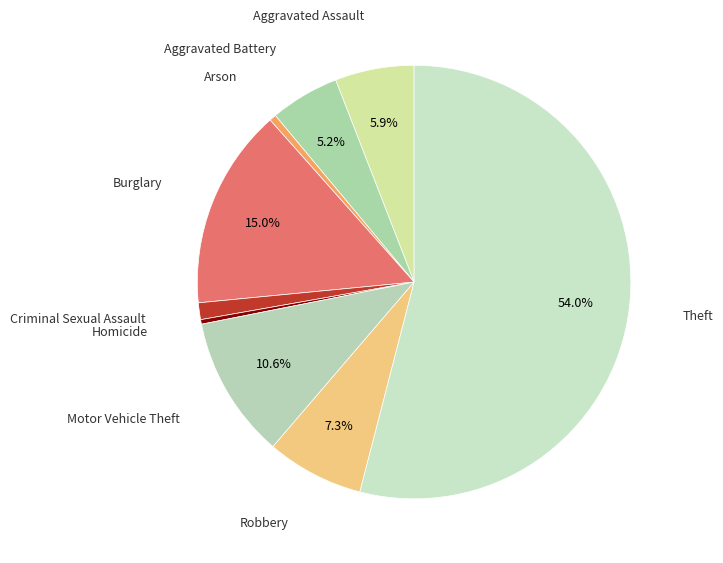

How many slices are in this pie chart?

9